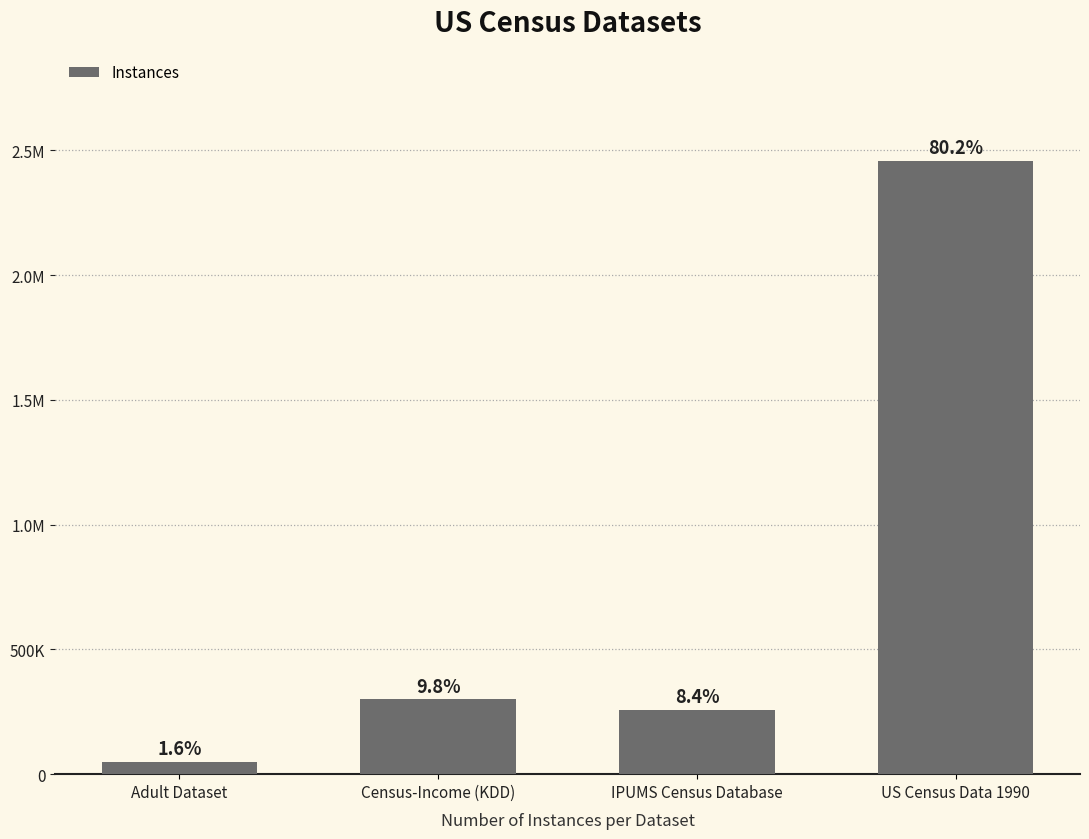

The chart shows a value of 256932 at IPUMS Census Database. True or false?

True